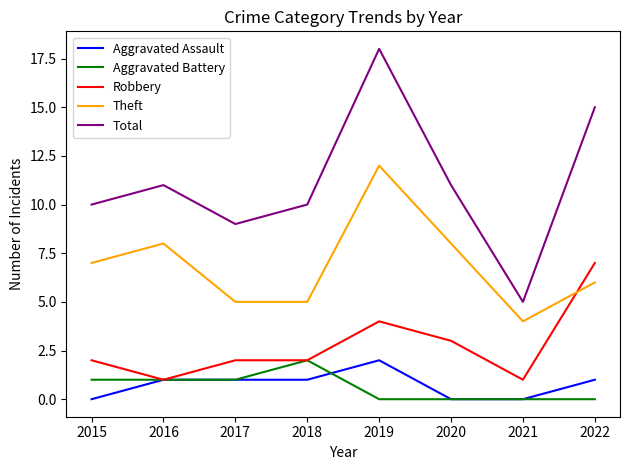

True or false: Aggravated Assault and Theft intersect in this chart.

False